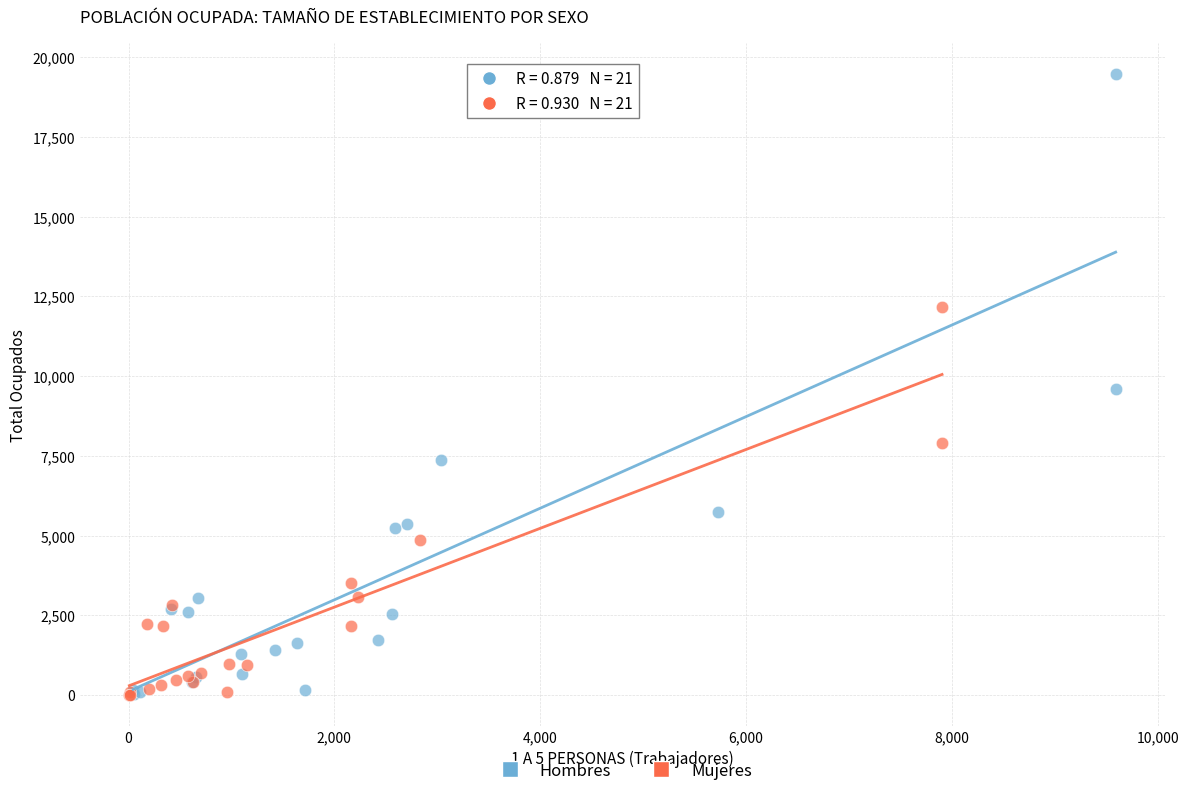

Which series contains the highest Y value?

Hombres